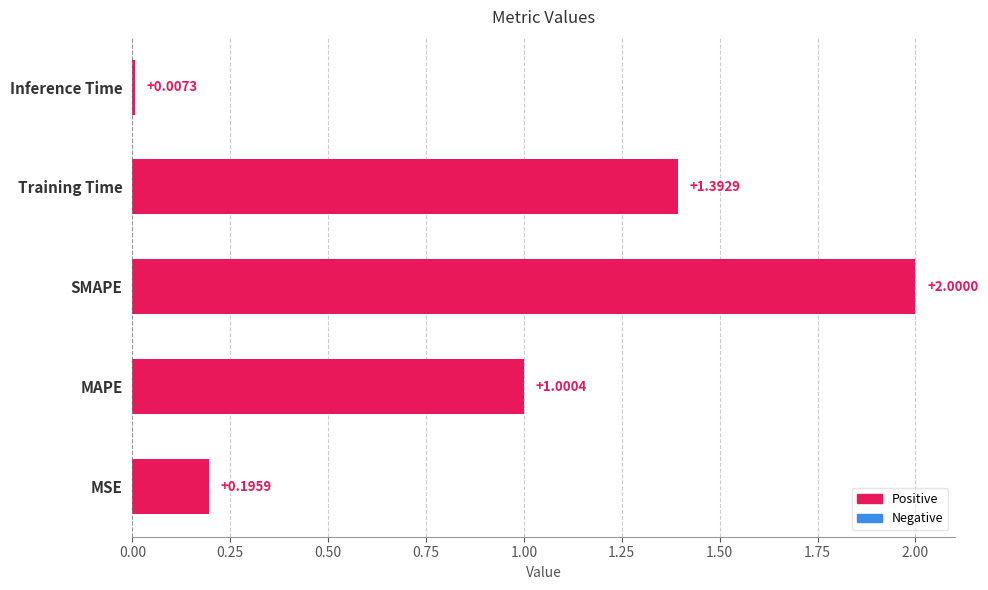

How many data points does each series have?

5